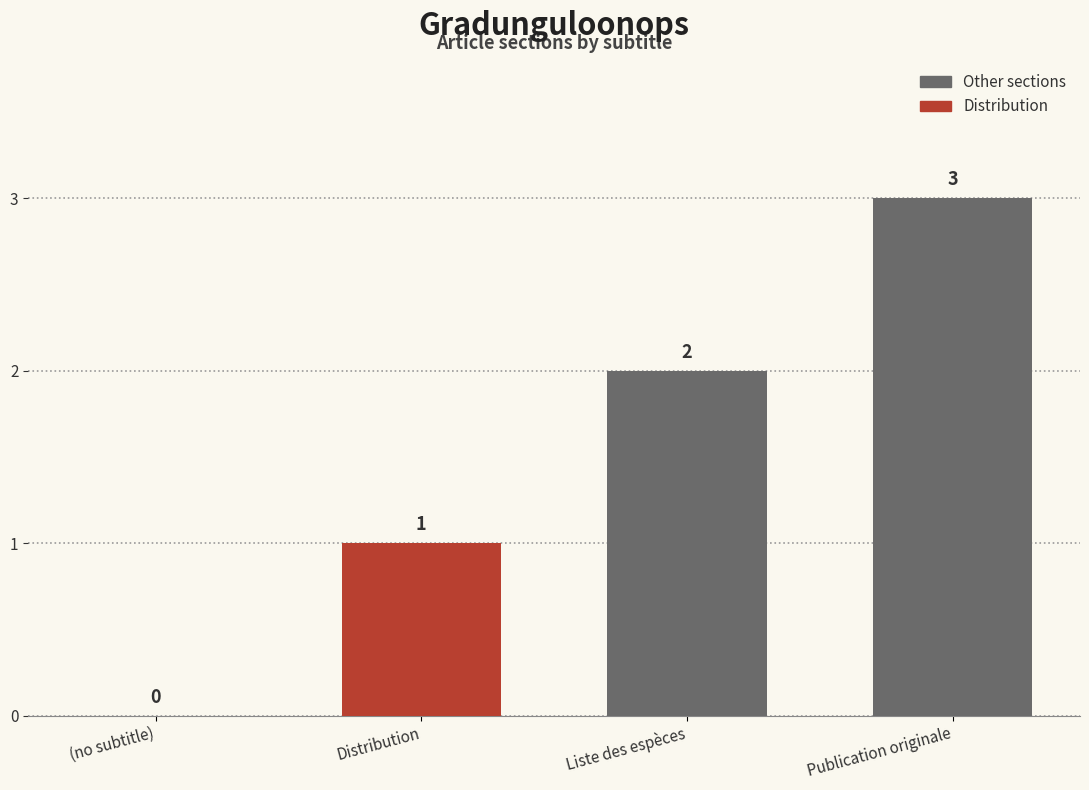

How many values are above zero?

3